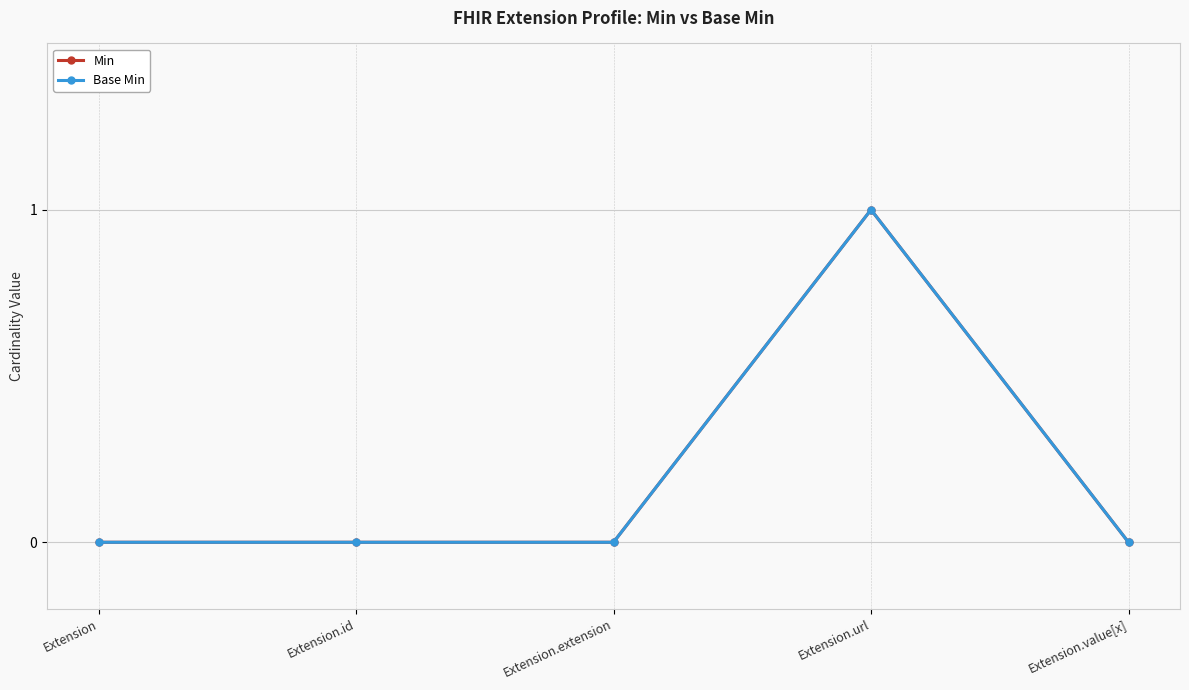

Which series changed the most between Extension.extension and Extension.url?

Min